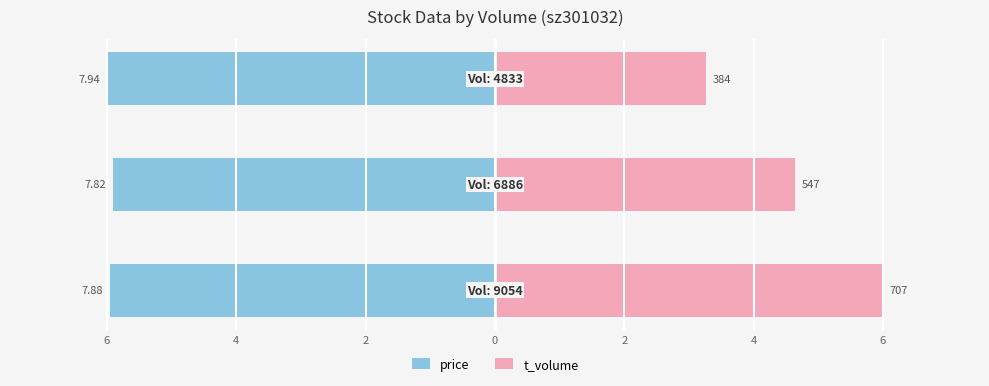

How many series are shown in this chart?

2